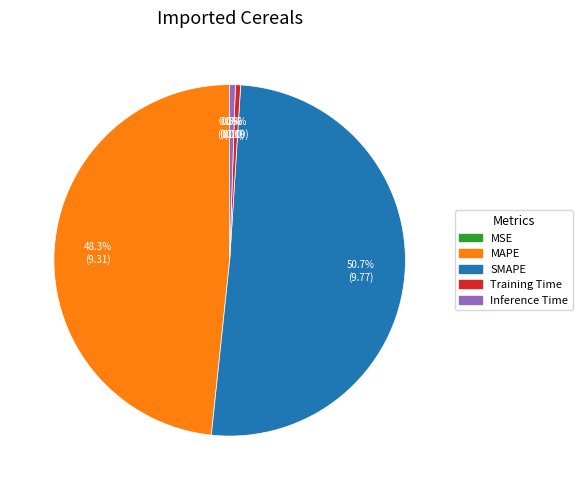

How much of the chart is everything except Inference Time?

99.5%